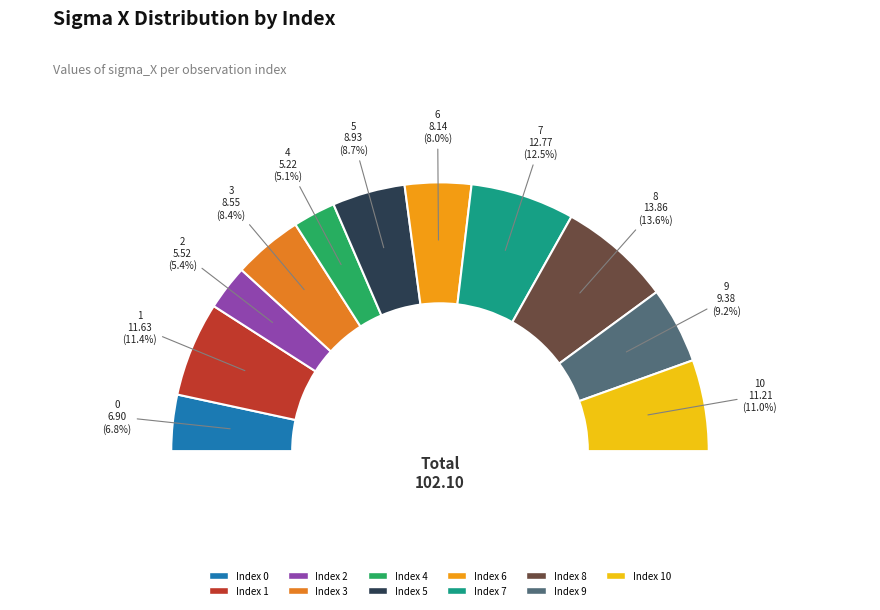

To the nearest percent, what portion does 6 represent?

8%